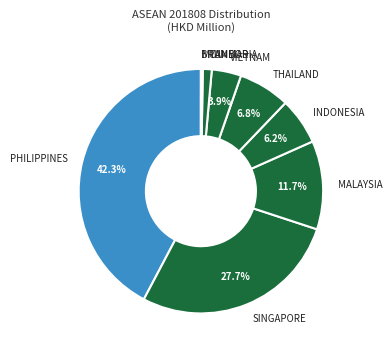

To the nearest percent, what portion does SINGAPORE represent?

28%